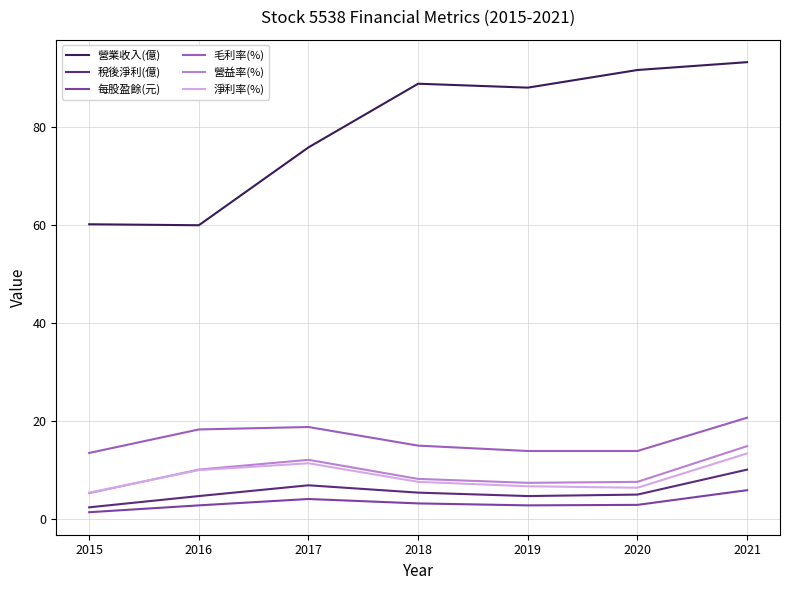

Which series has the widest spread of values?

營業收入(億)